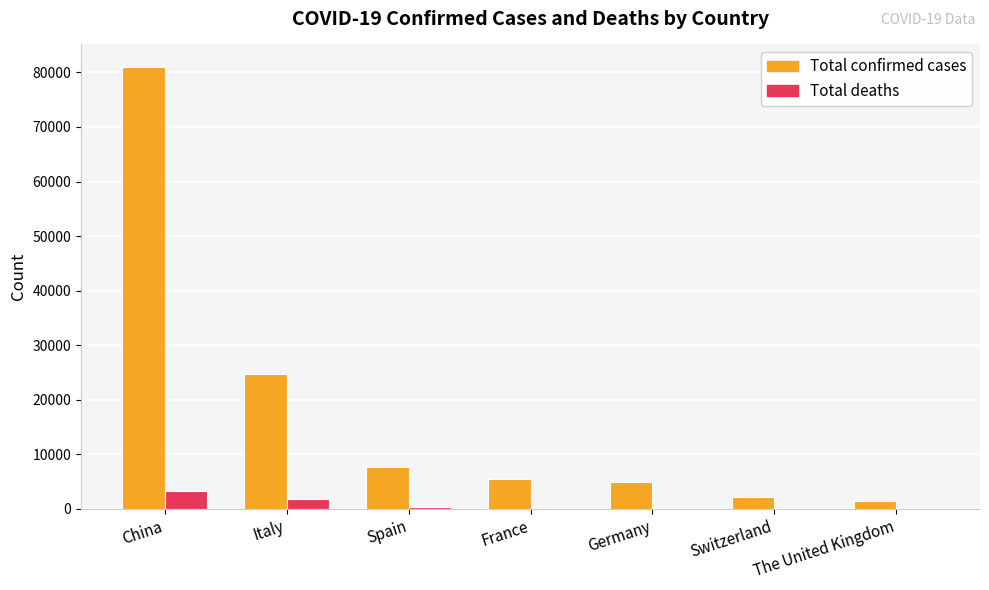

The value of Total deaths at France is 127. True or false?

True